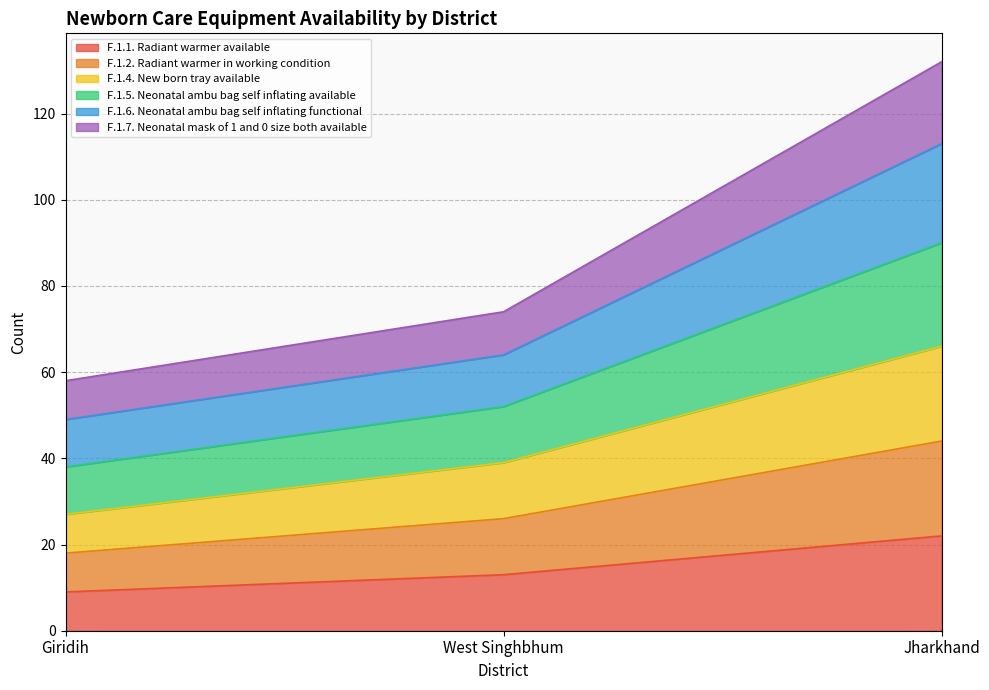

Does the chart display data point markers on the line(s)?

No